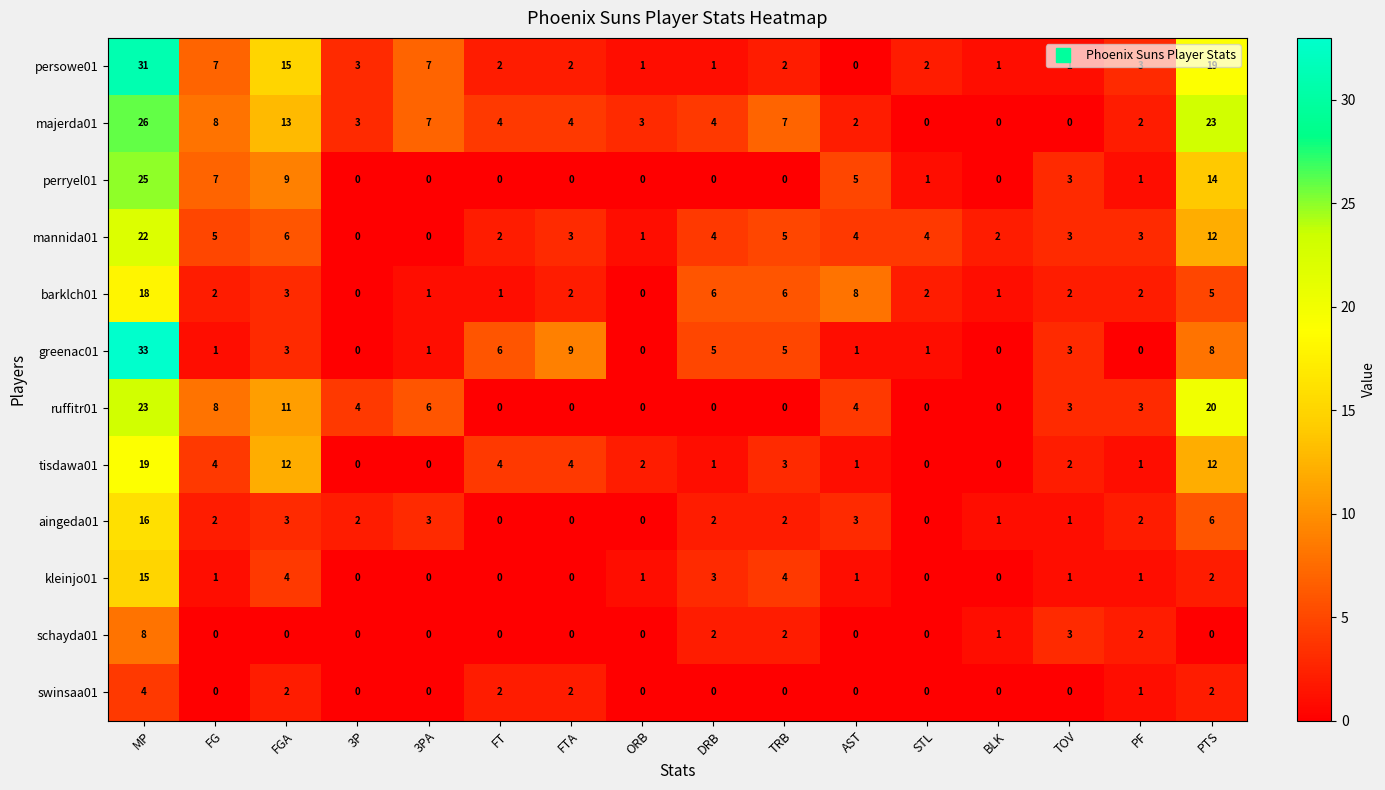

Which series has the largest total across all categories?

majerda01